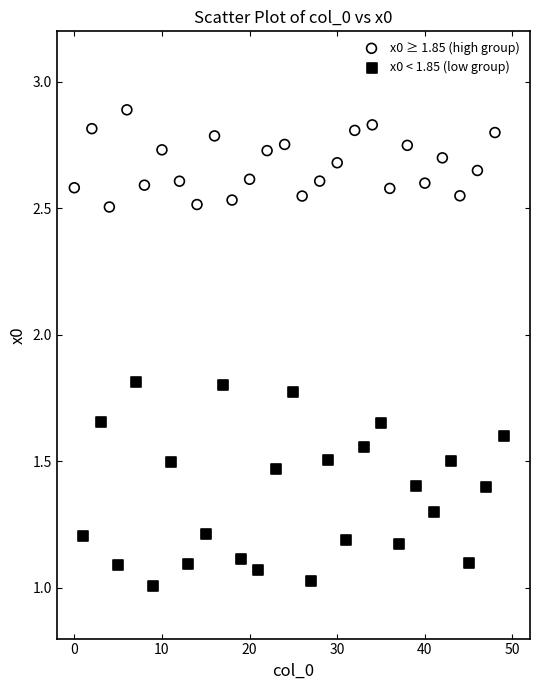

Which series has the widest spread of Y values?

x0 < 1.85 (low group)